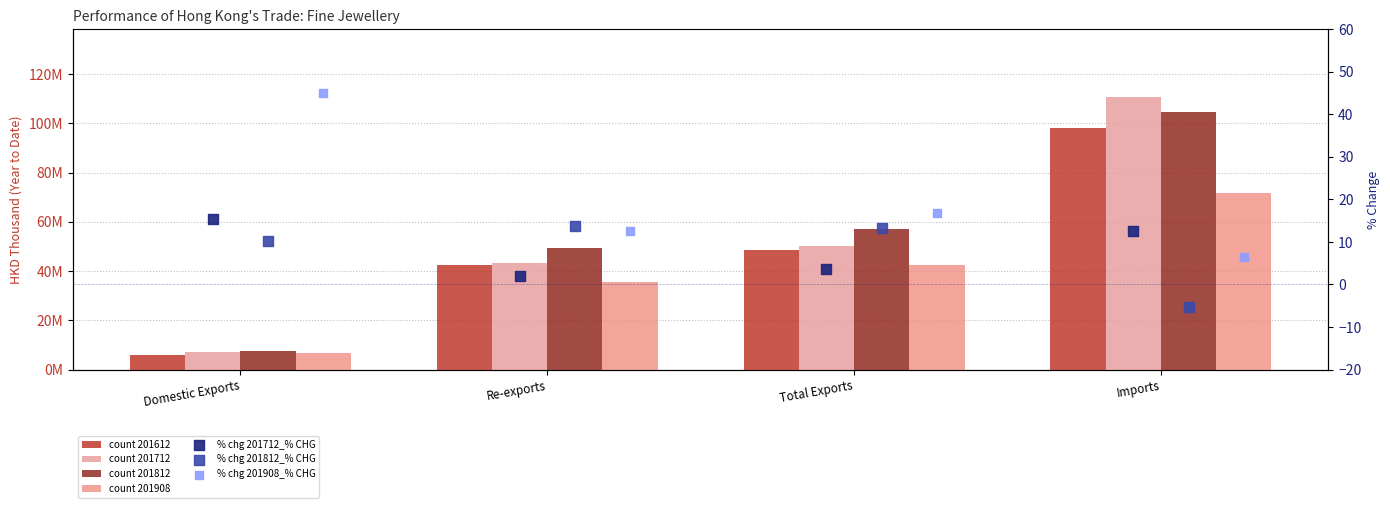

At how many categories does at least one series exceed 7?

4